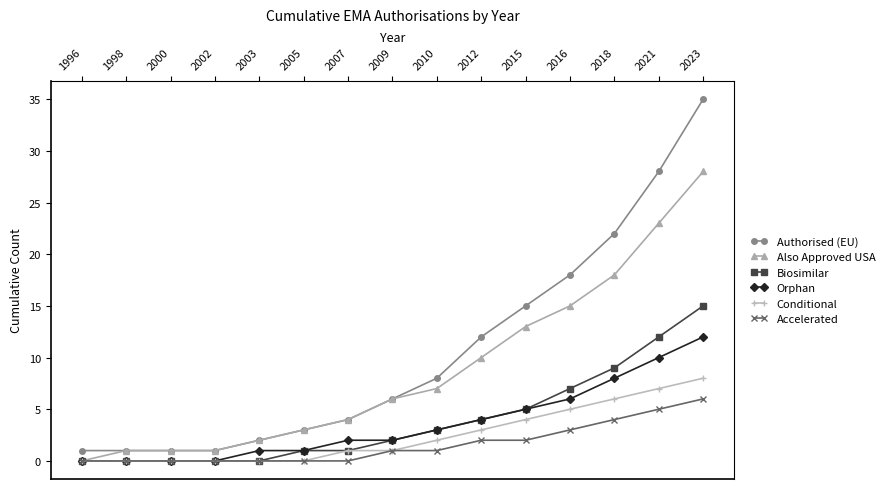

Which category has the lowest value in the Also Approved USA series?

1996